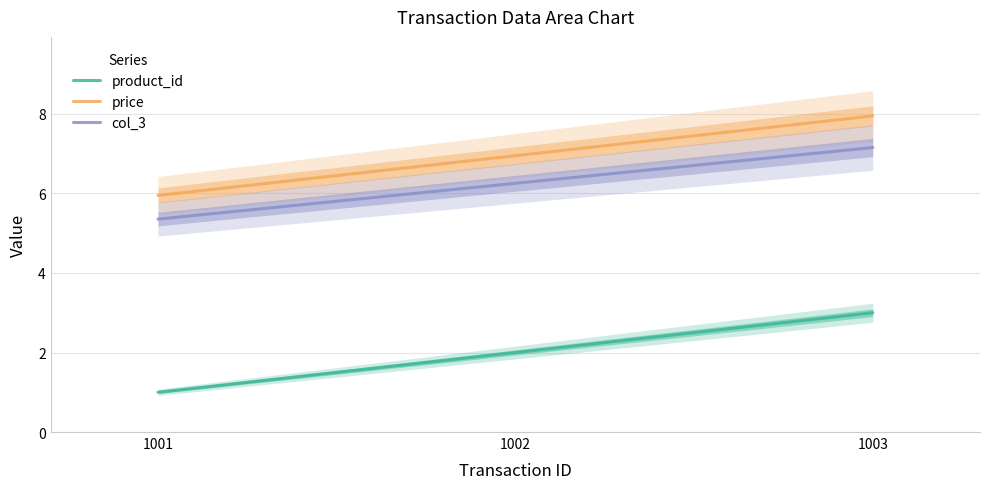

Reading left to right, transcribe all the data shown in this chart.

product_id: 1.0	2.0	3.0
price: 6.0	7.0	8.0
col_3: 5.4	6.3	7.2